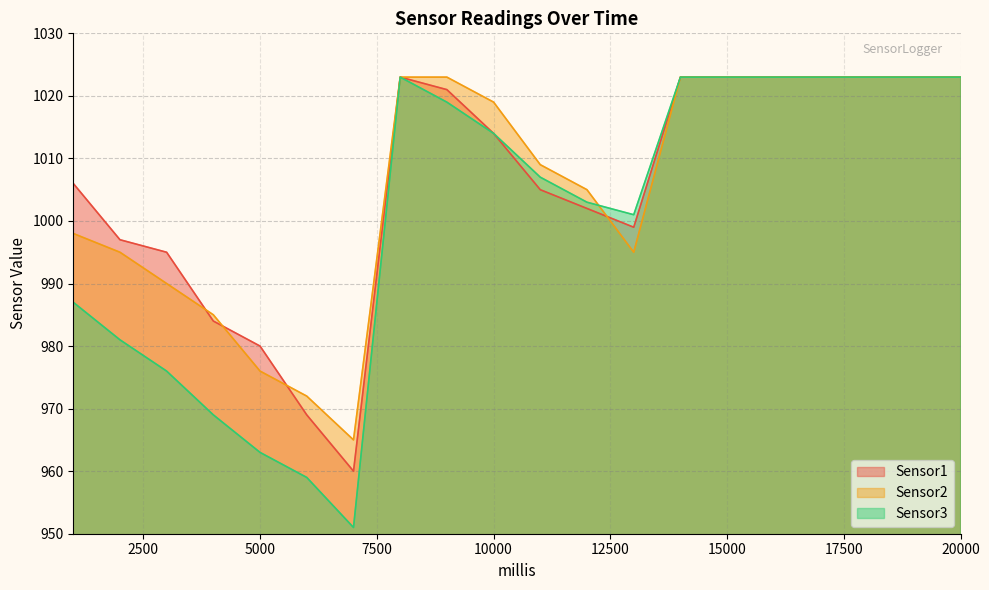

What is the difference between the second highest and minimum values in the Sensor1 series?

63